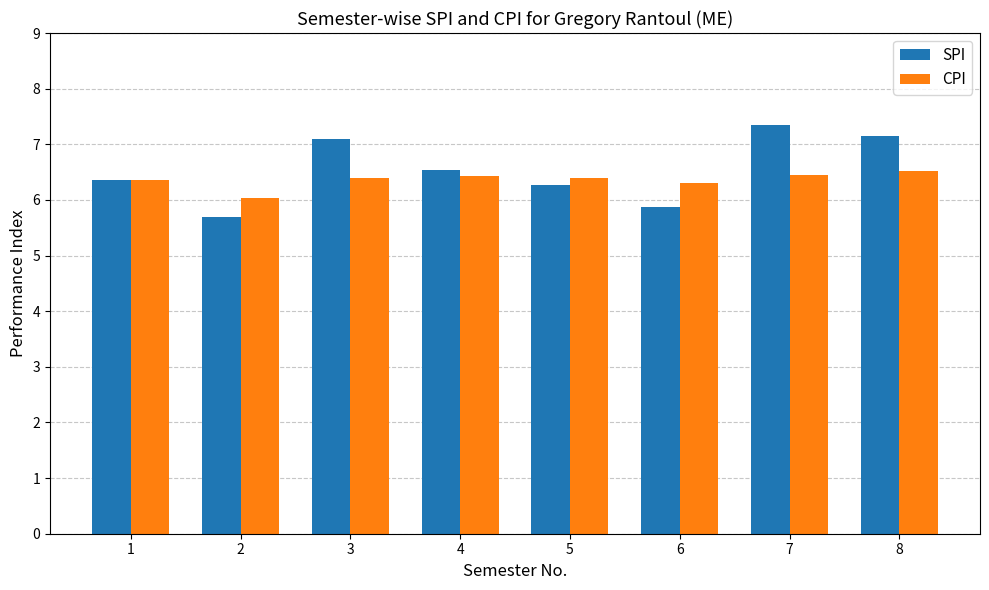

Which label corresponds to the smallest value in the chart?

2